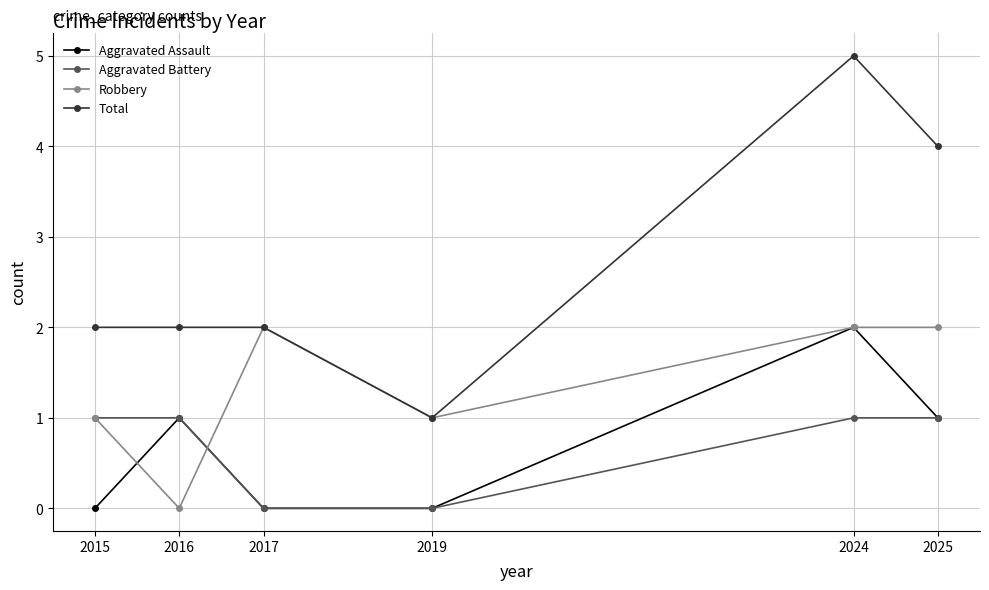

True or false: Aggravated Assault and Total intersect in this chart.

False